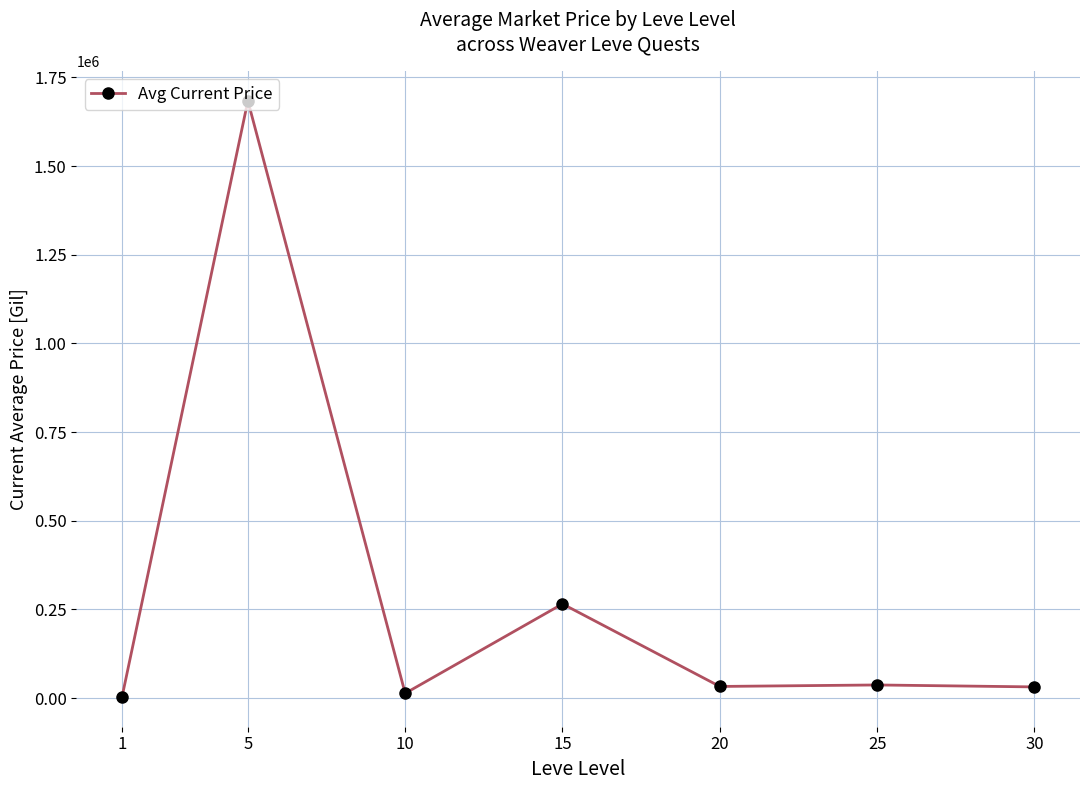

What is the sum of all values?

2066419.0